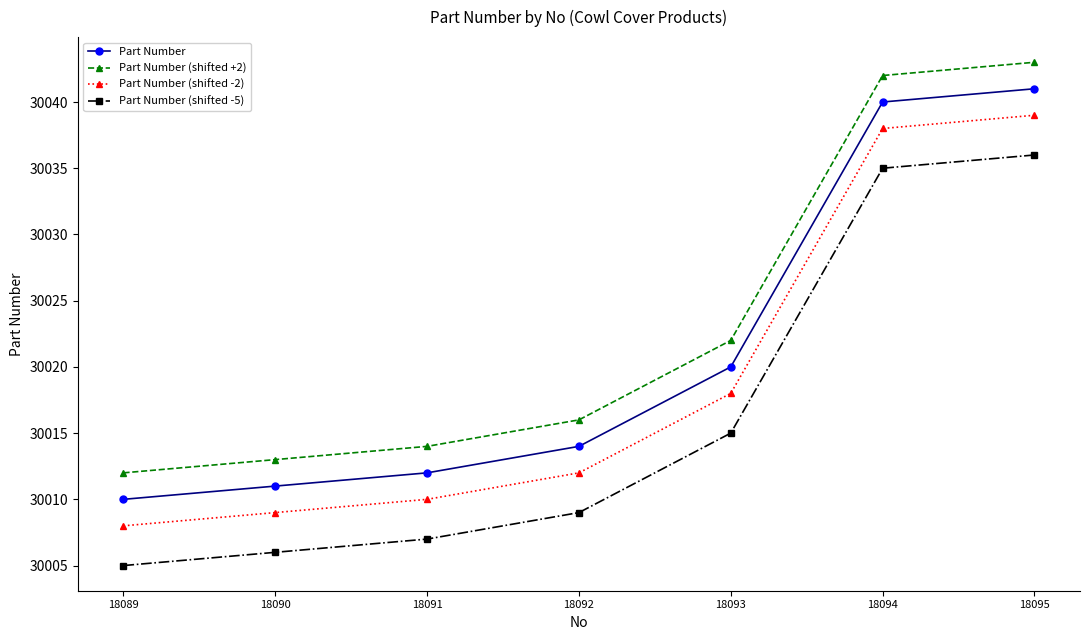

What is the difference between the Part Number (shifted -5) values at 18093 and 18094?

20